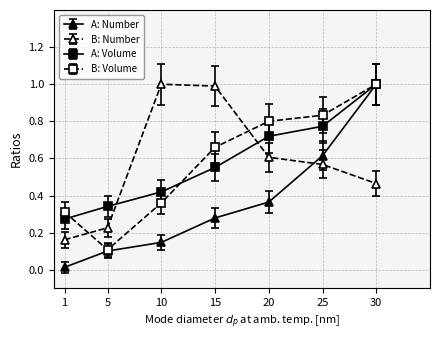

The A: Volume series shows 0.5 at 25. True or false?

False